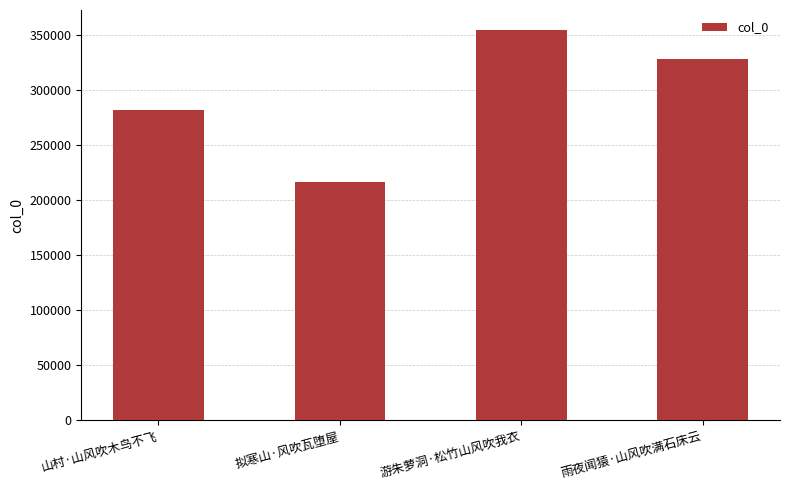

Between 雨夜闻猿·山风吹满石床云 and 山村·山风吹木鸟不飞, which is larger?

雨夜闻猿·山风吹满石床云